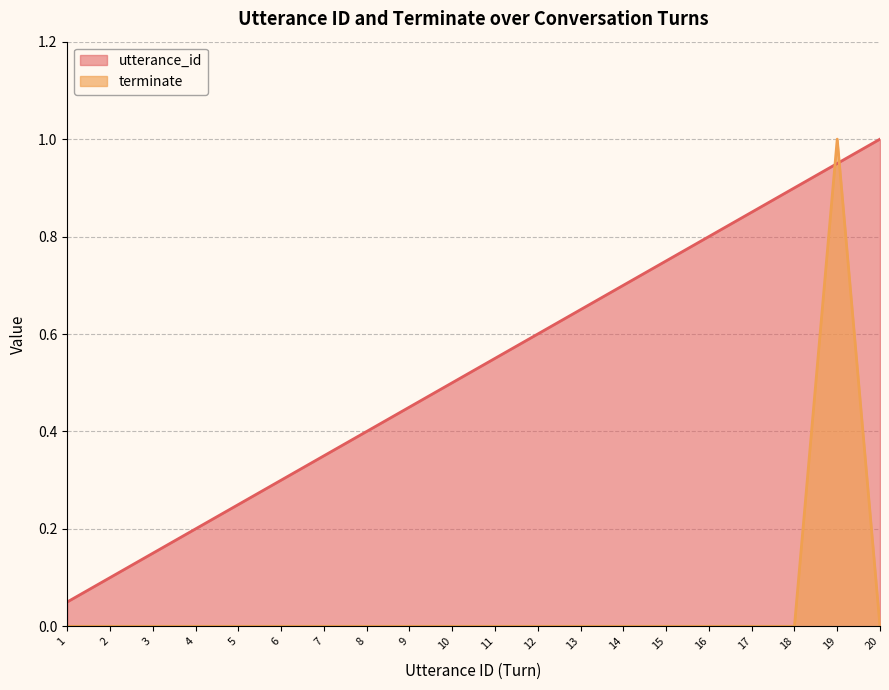

What is the sum of all terminate values?

1.0